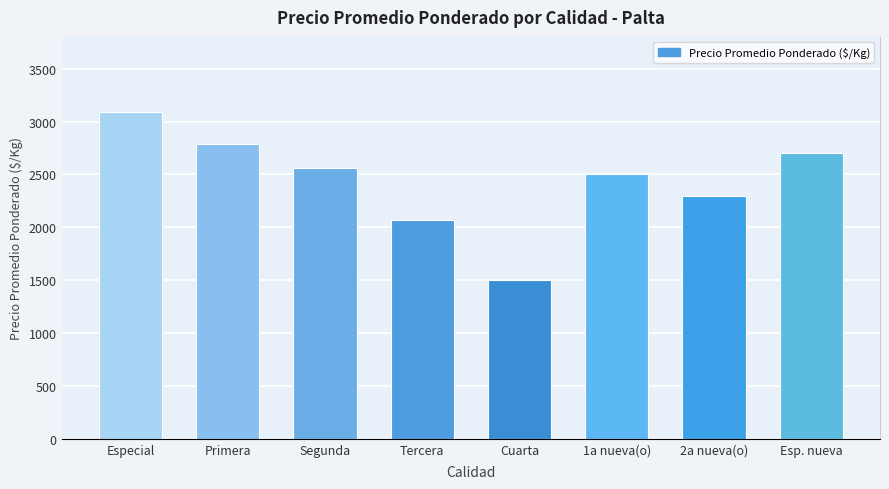

List the labels in order of value, largest first.

Especial, Primera, Esp. nueva, Segunda, 1a nueva(o), 2a nueva(o), Tercera, Cuarta